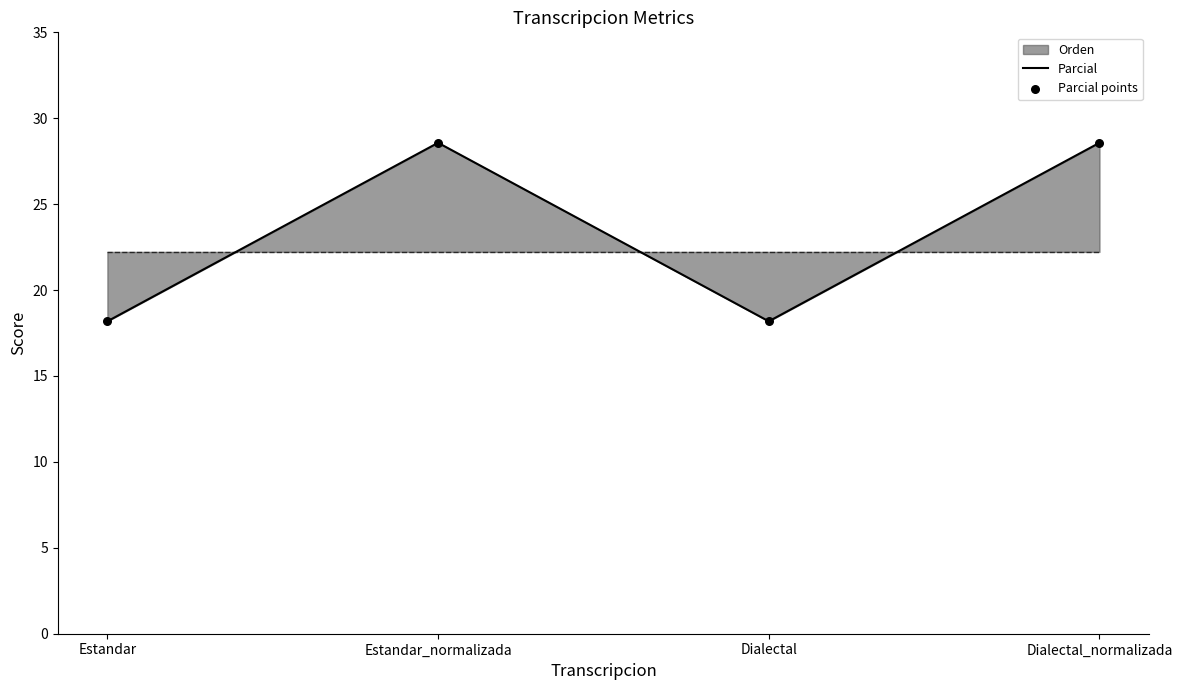

Which series has the widest spread of Y values?

Parcial